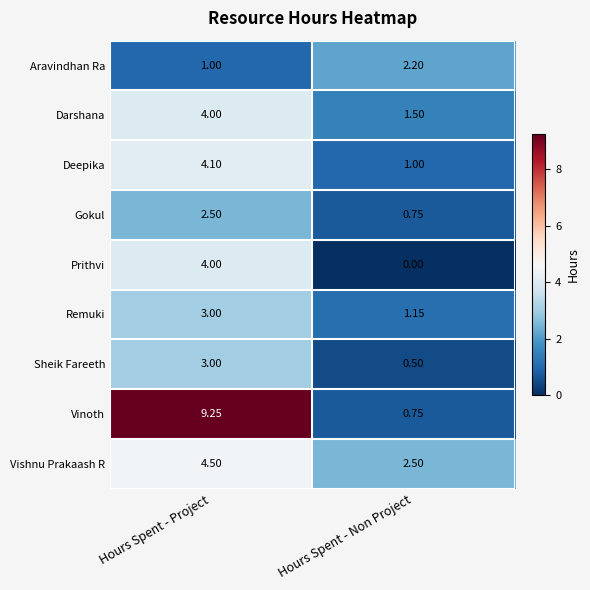

Where does the Deepika series first go above 4?

Hours Spent - Project